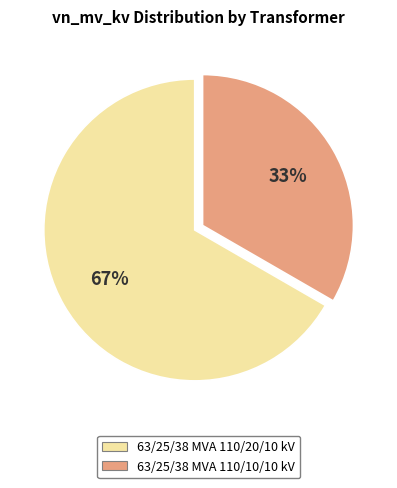

Does 63/25/38 MVA 110/10/10 kV account for over 50% of the chart?

No